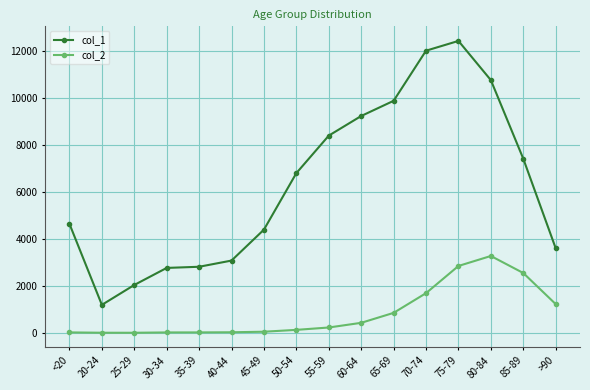

What are all the series names shown in the legend?

col_1, col_2